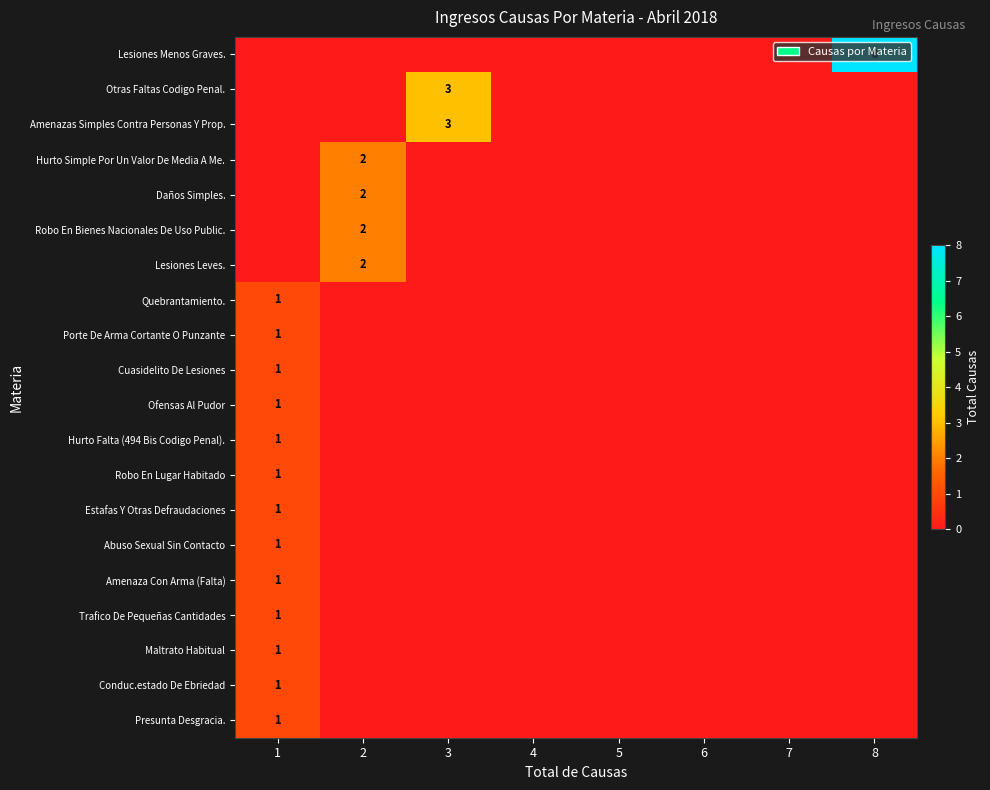

The value of Ofensas Al Pudor at 1 is 1. True or false?

True